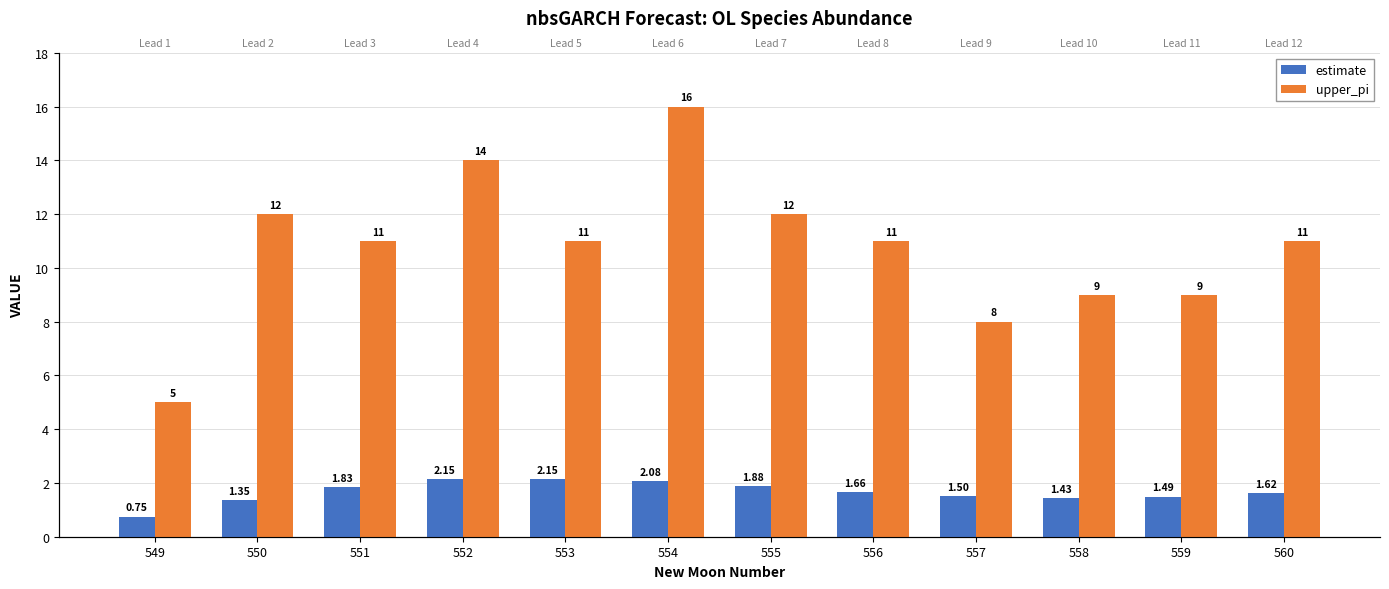

How many bars are there in each group?

2